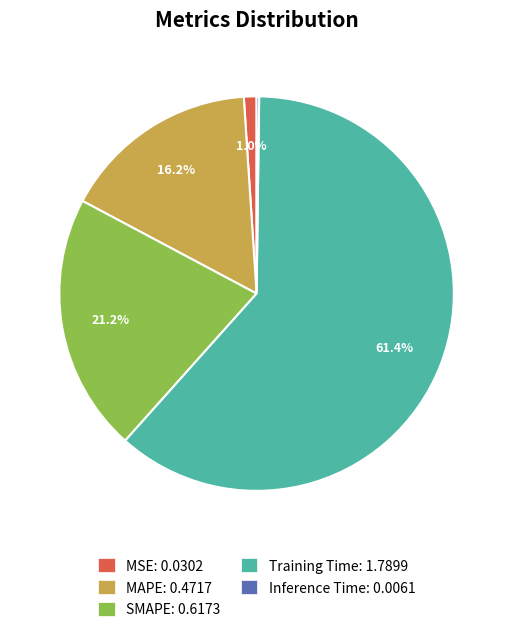

Is Training Time: 1.7899 the majority of the pie?

Yes